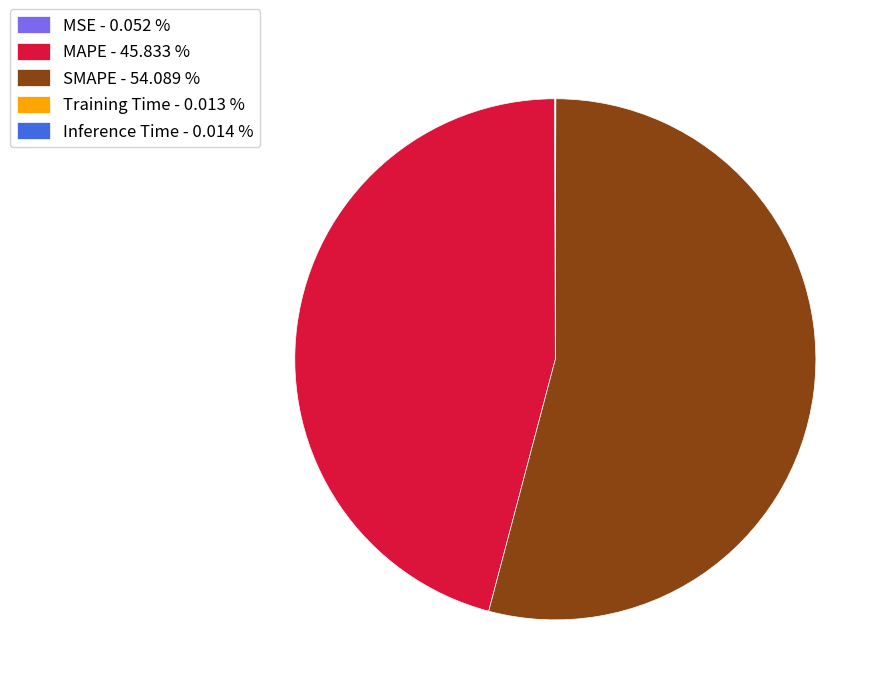

What is the largest slice in the pie chart?

SMAPE